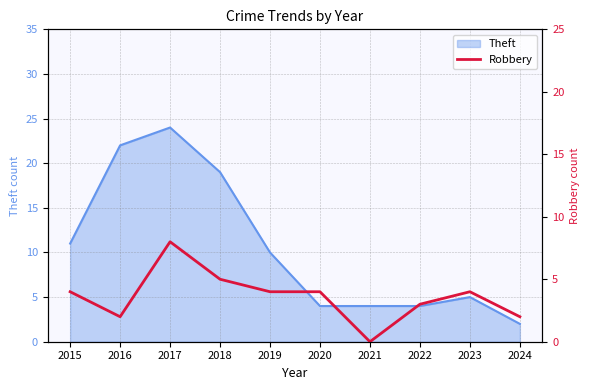

The value of Theft at 2016 is 22. True or false?

True